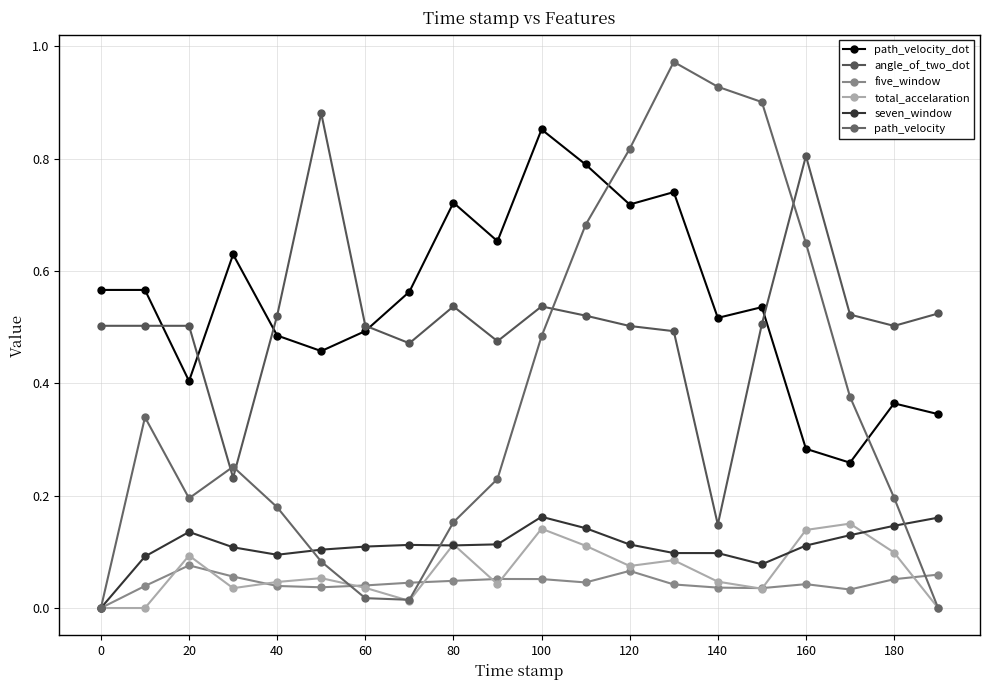

How many lines are shown in the chart?

6